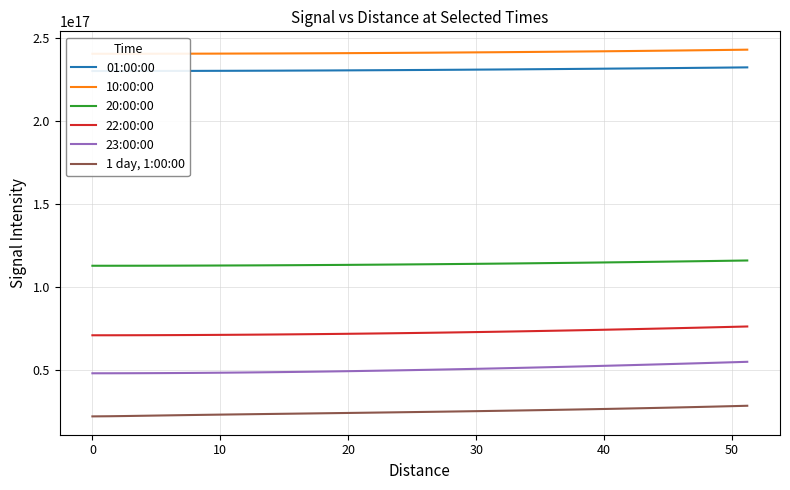

True or false: 22:00:00 and 1 day, 1:00:00 intersect in this chart.

False